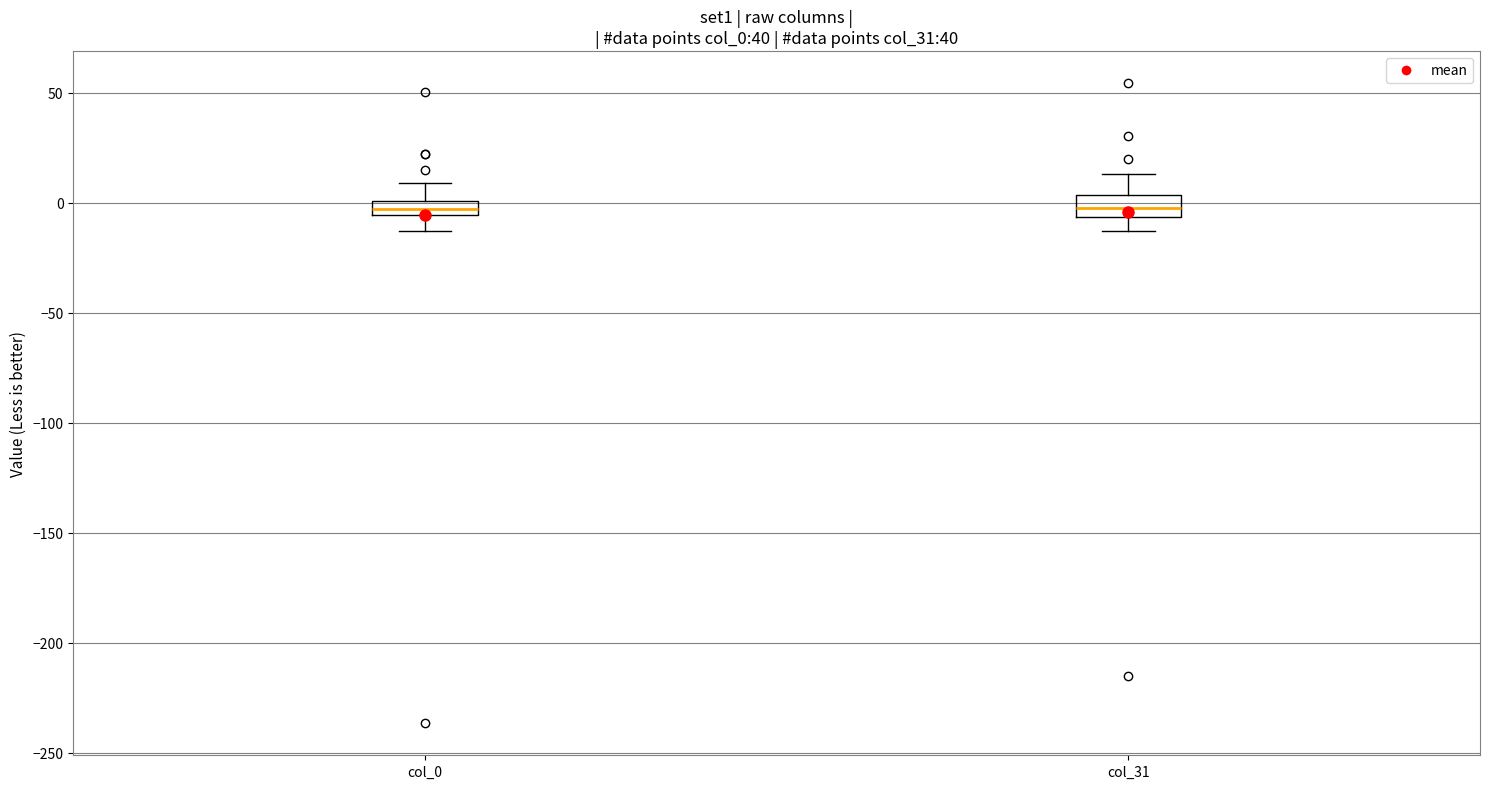

Where is the upper edge of the box for col_0 on the y-axis? The values are not printed on the chart, so give them approximately, as read against the axis.

0